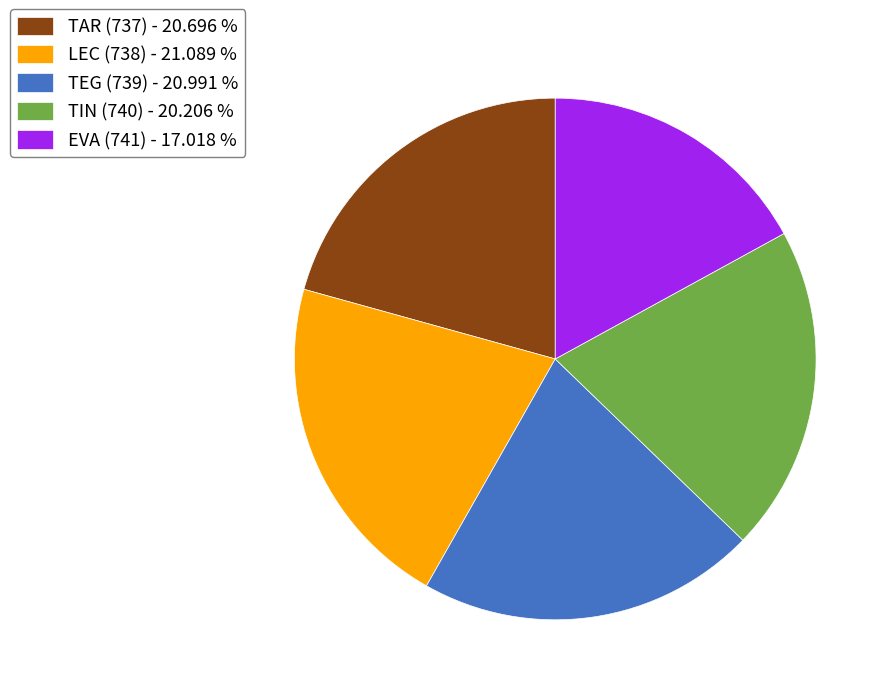

Combined, do TIN (740) - 20.206 % and EVA (741) - 17.018 % account for over 50%?

No